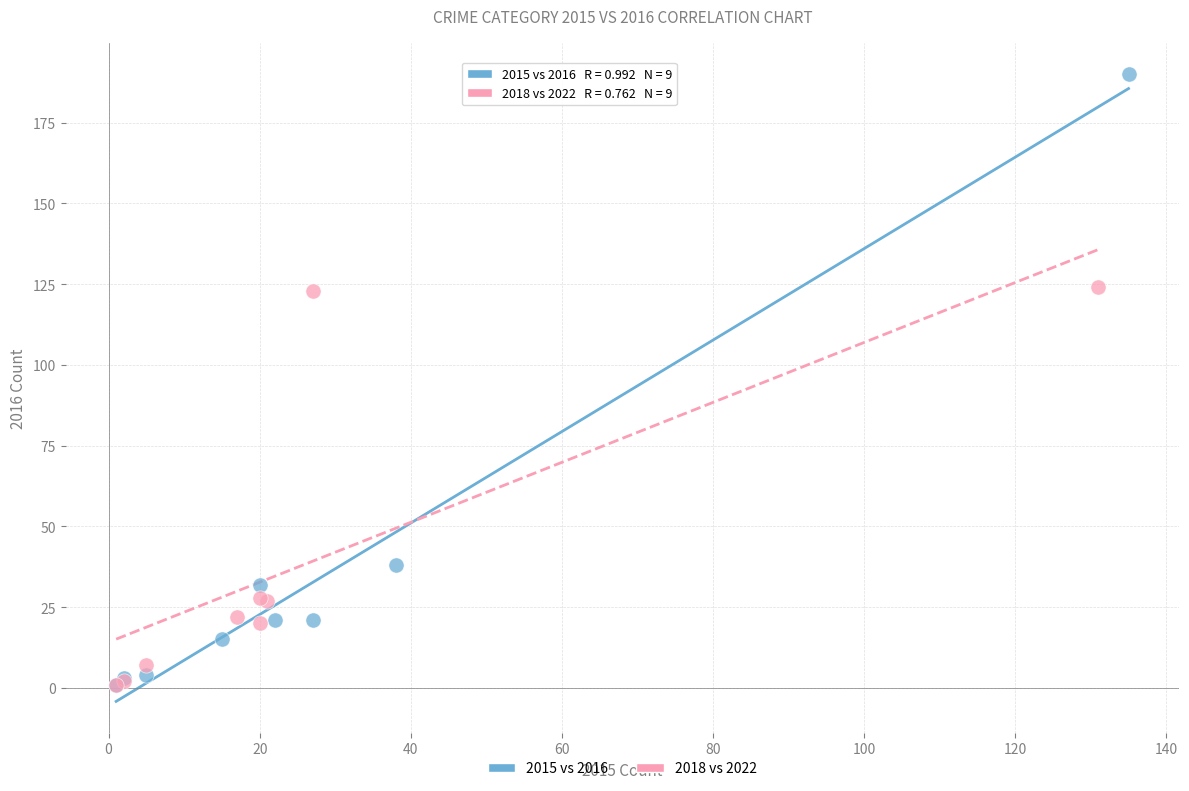

Which series reaches the maximum Y coordinate?

2015 vs 2016